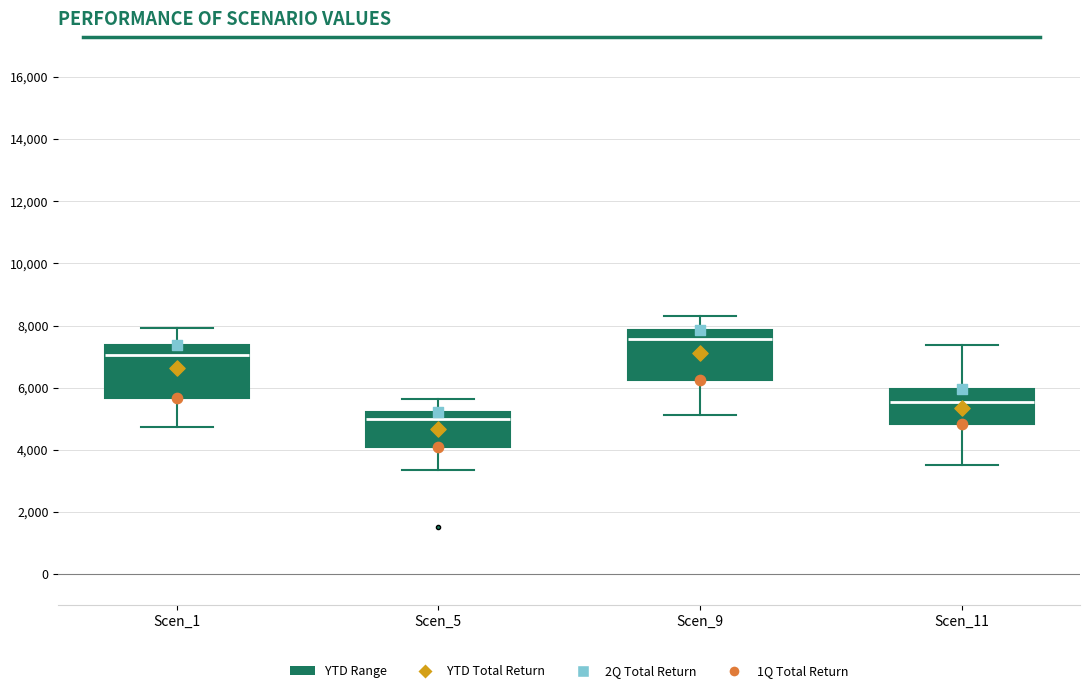

Reading left to right, read every box against the y-axis: the position of its median line, the range the box covers, and the ends of its whiskers. The values are not printed on the chart, so give them approximately, as read against the axis.

Scen_1: median 7000, box 5600 to 7400, whiskers 4800 to 8000
Scen_5: median 5000, box 4000 to 5200, whiskers 3400 to 5600
Scen_9: median 7600, box 6200 to 7800, whiskers 5200 to 8400
Scen_11: median 5600, box 4800 to 6000, whiskers 3600 to 7400